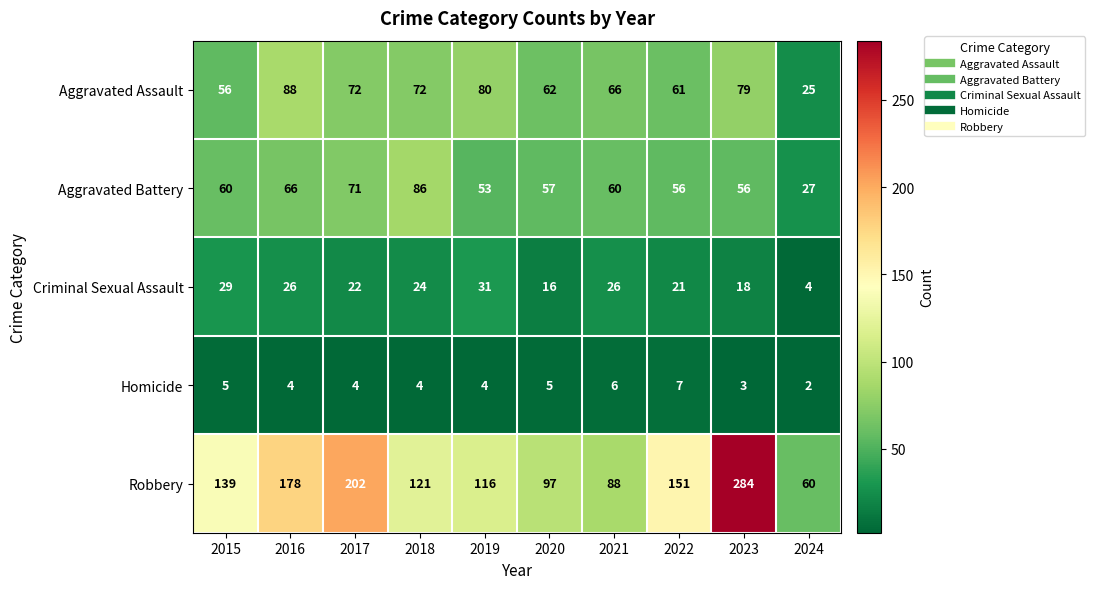

Which series has the largest range (max minus min)?

Robbery